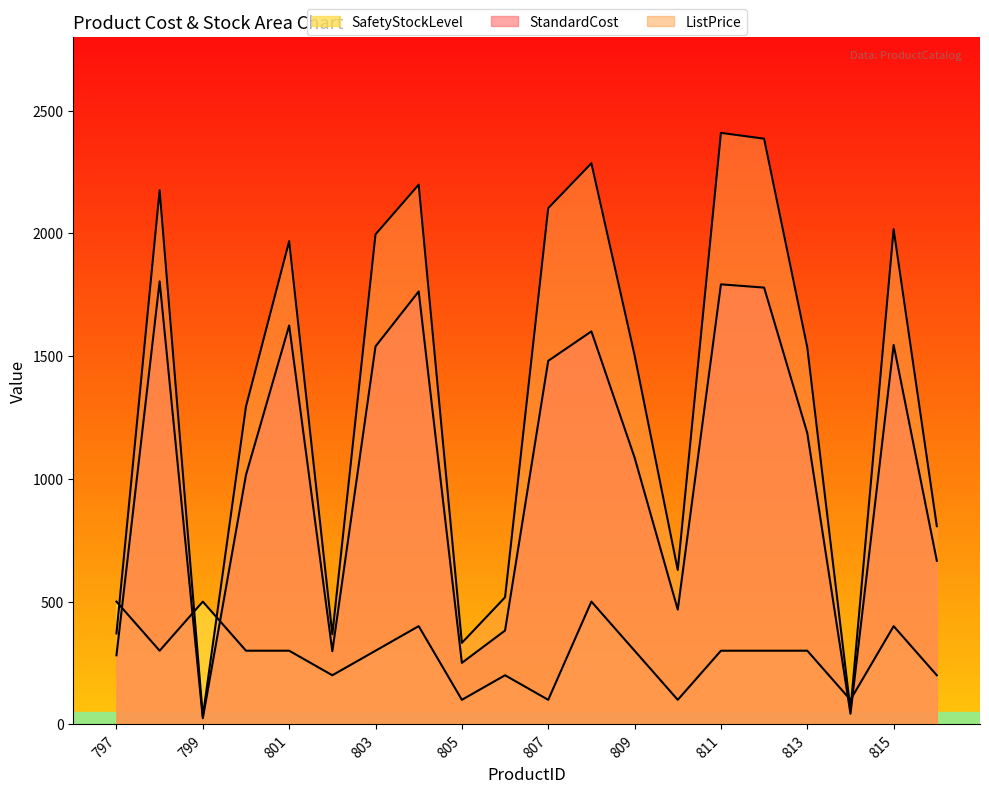

True or false: SafetyStockLevel has a value of 472.9 at 811.

False